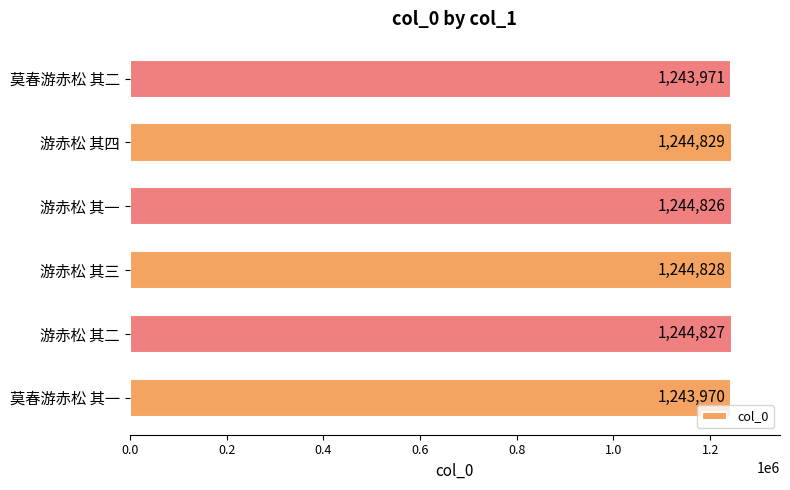

Reading bottom to top, what are all the values shown in this chart?

莫春游赤松 其一=1243970	游赤松 其二=1244827	游赤松 其三=1244828	游赤松 其一=1244826	游赤松 其四=1244829	莫春游赤松 其二=1243971